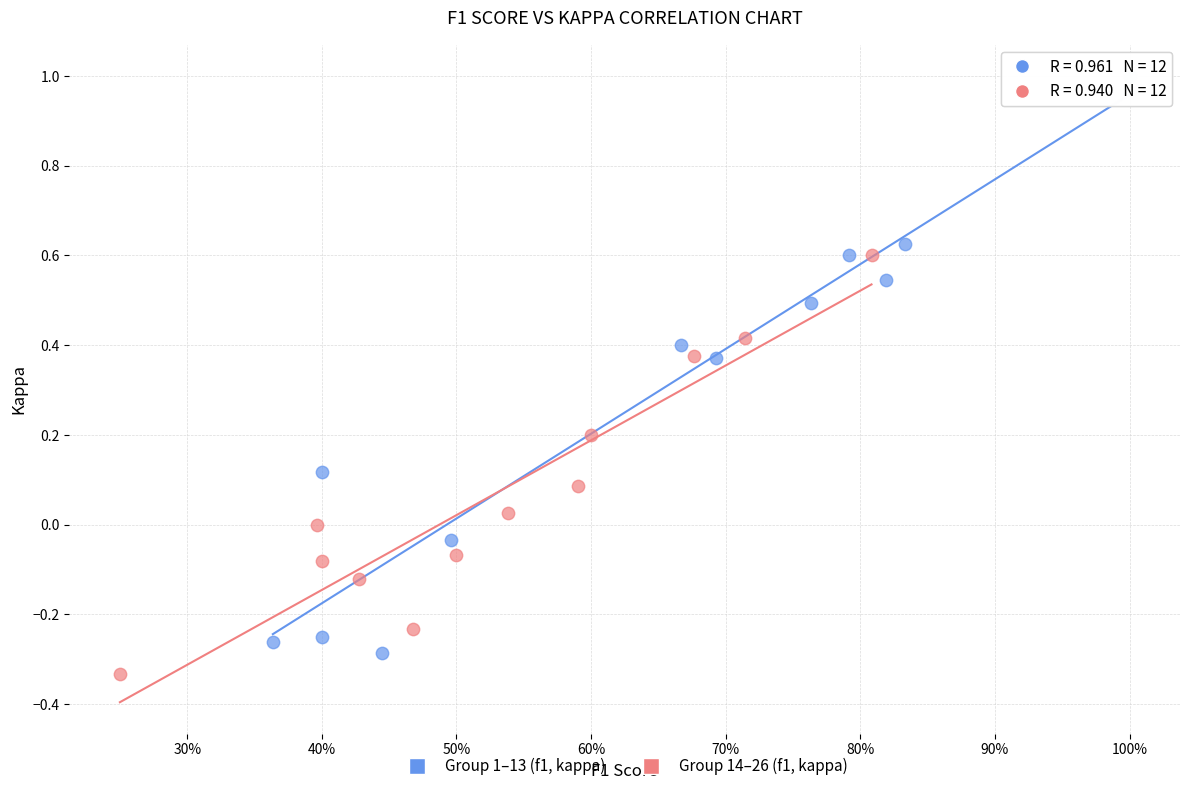

Which series has the largest Y range (max minus min)?

Group 1–13 (f1, kappa)